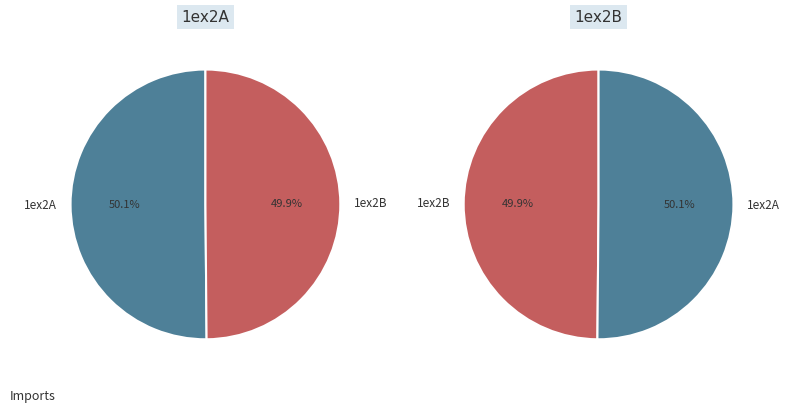

Rank the categories by value from highest to lowest.

1ex2A, 1ex2B